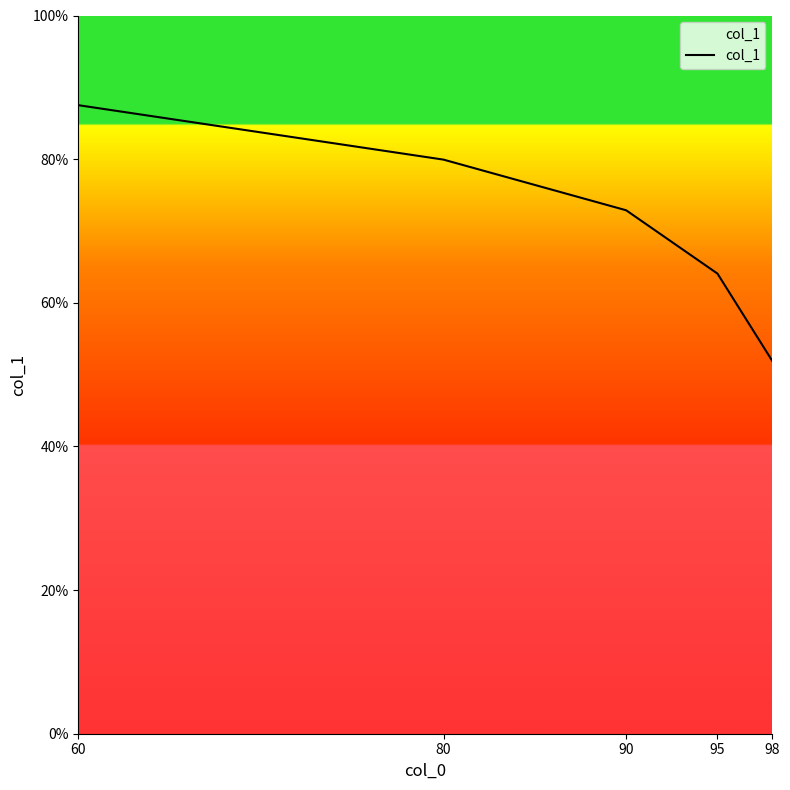

Reading right to left, list all the values displayed in this chart.

51.9	64.1	72.9	79.9	87.5